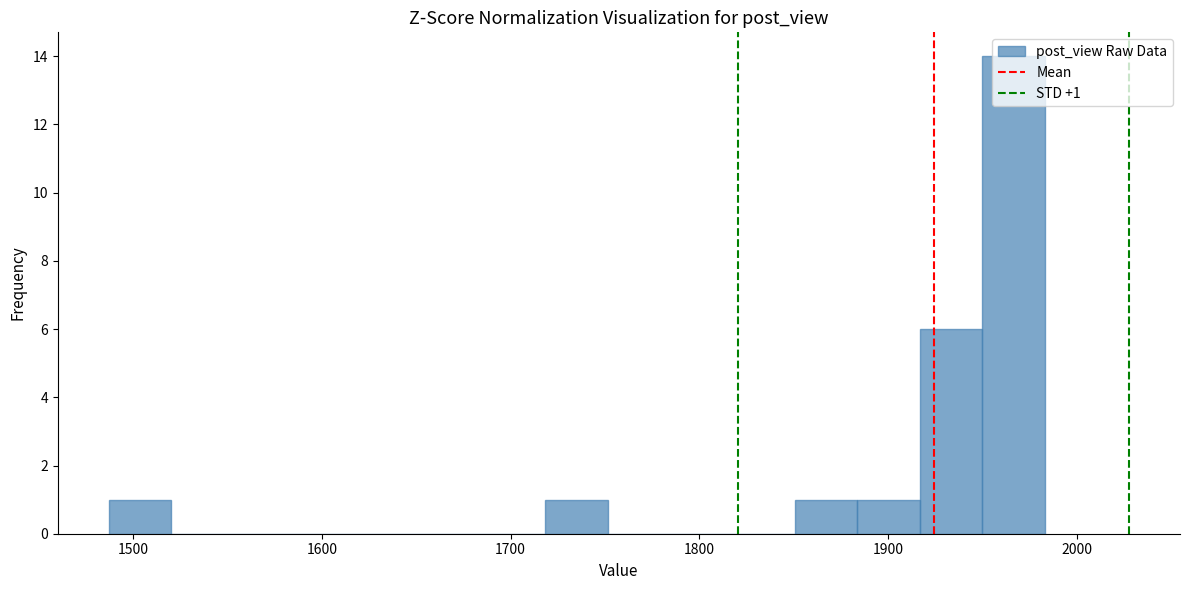

Around what value on the x-axis is the tallest bar? Give the approximate position of its centre, as read against the axis.

1970